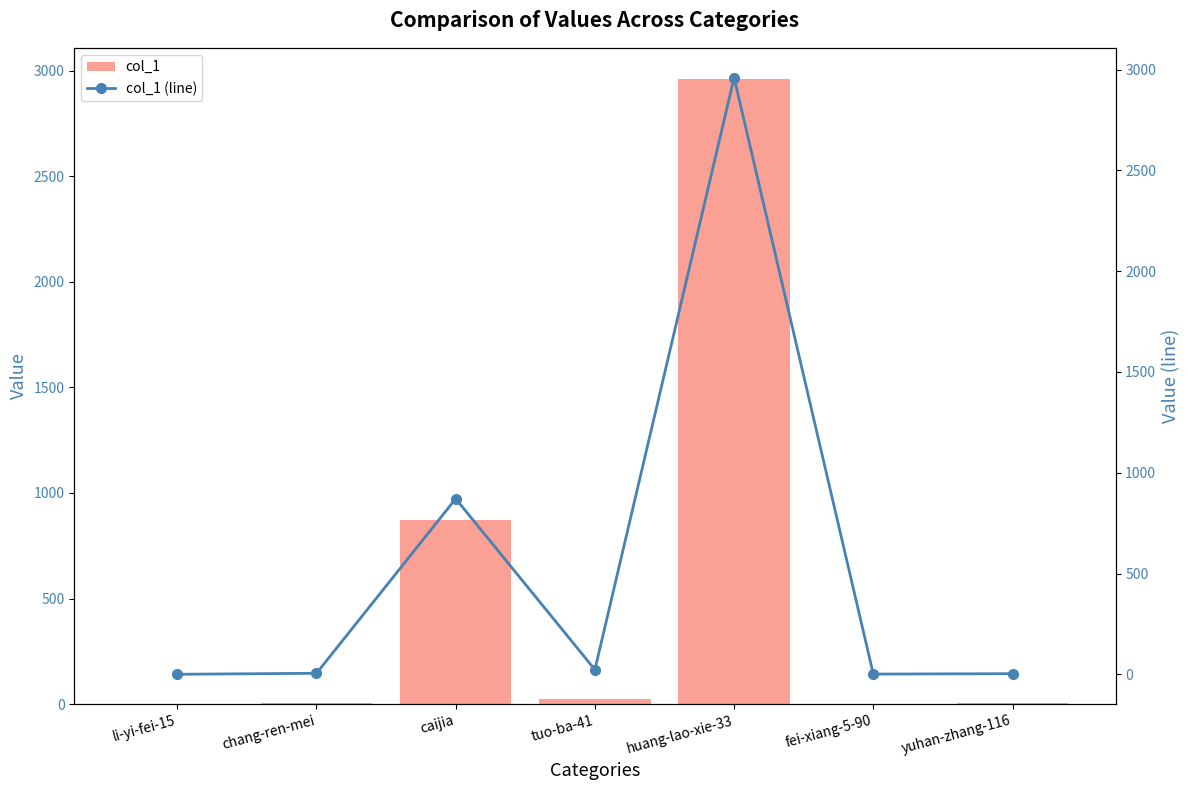

The value of col_1 at caijia is 1168. True or false?

False